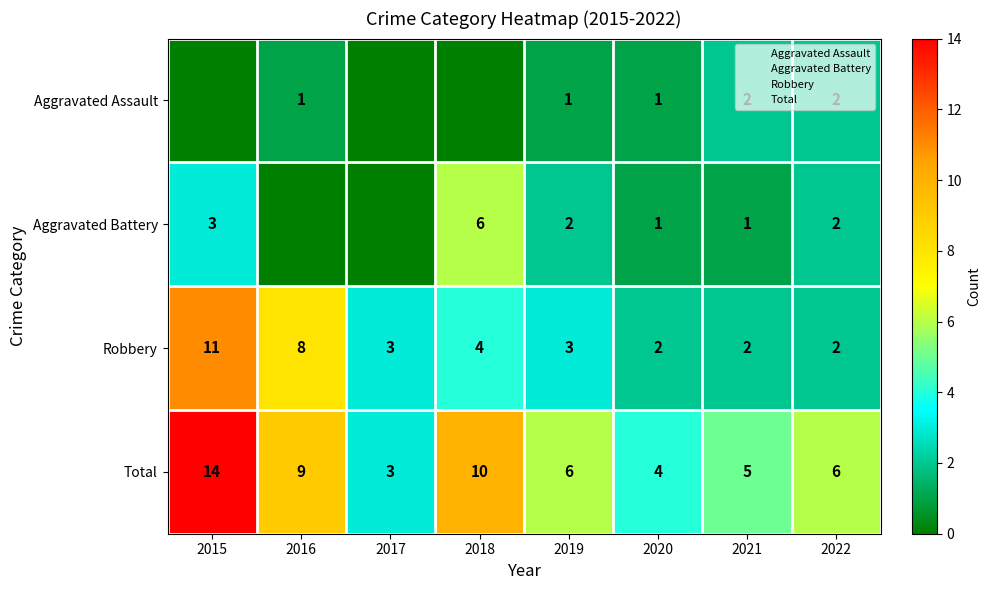

True or false: Aggravated Assault has a value of 1 at 2016.

False